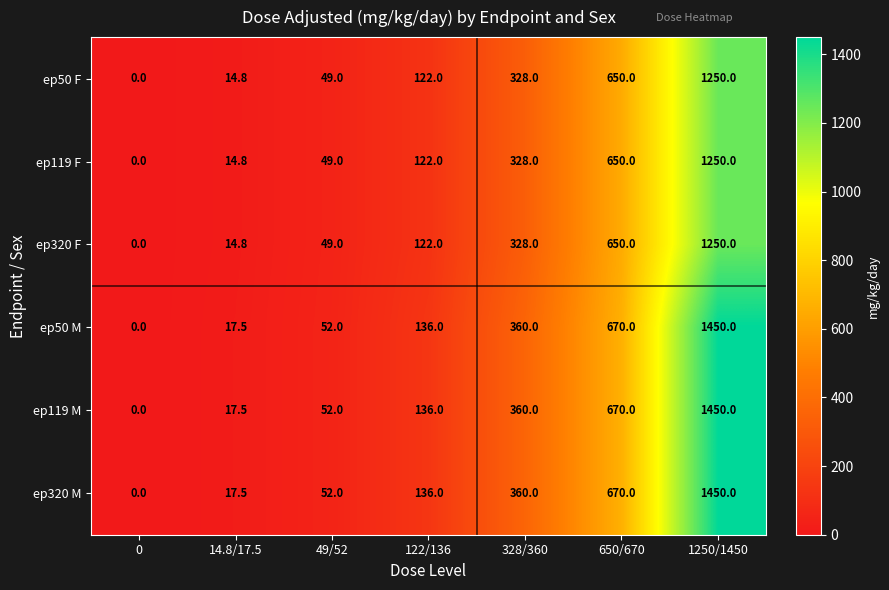

At which category is the sum across all series the highest?

1250/1450